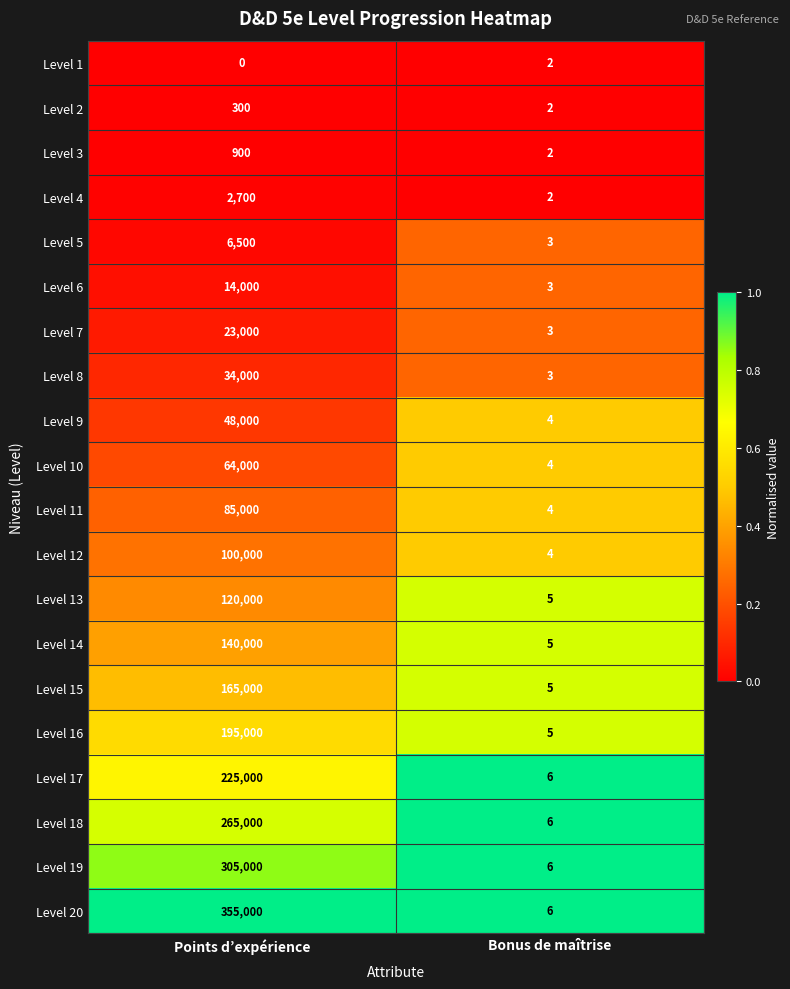

Between Points d’expérience and Bonus de maîtrise, which series saw the biggest shift?

Level 20